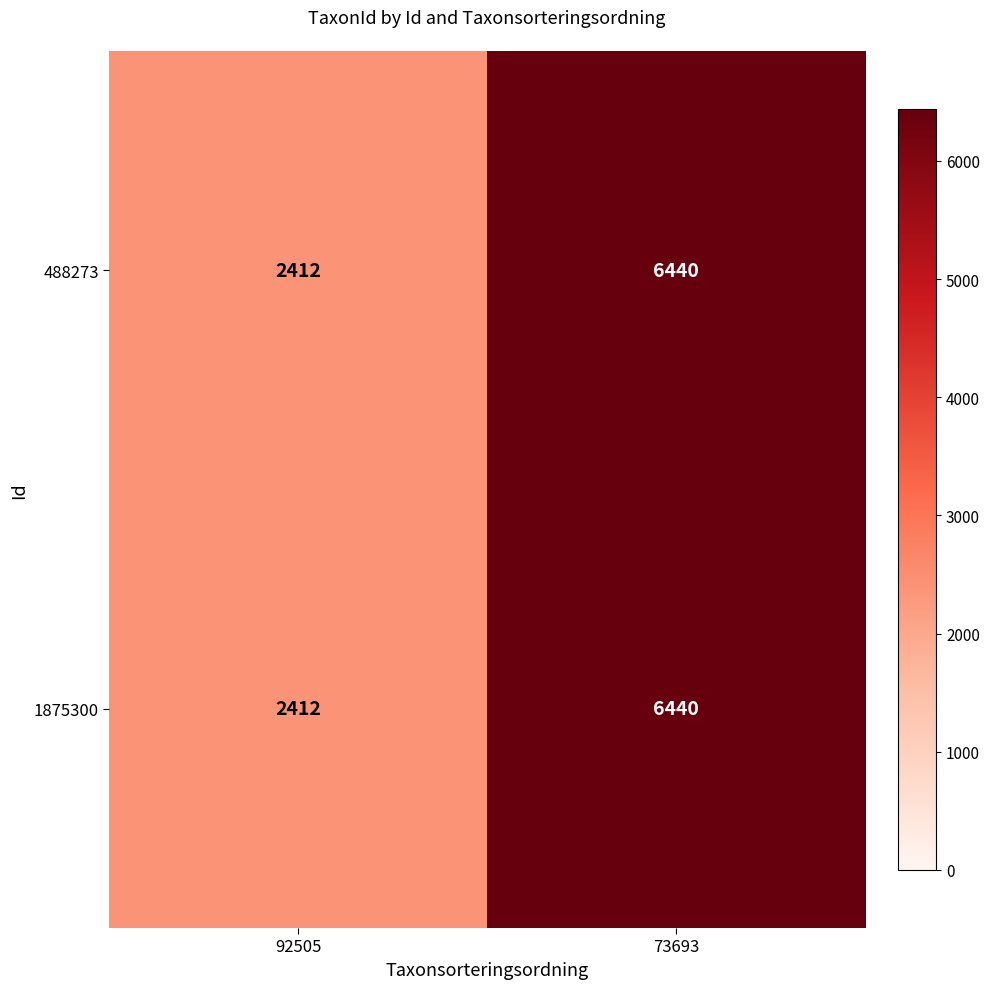

The value of 488273 at 92505 is 4174. True or false?

False